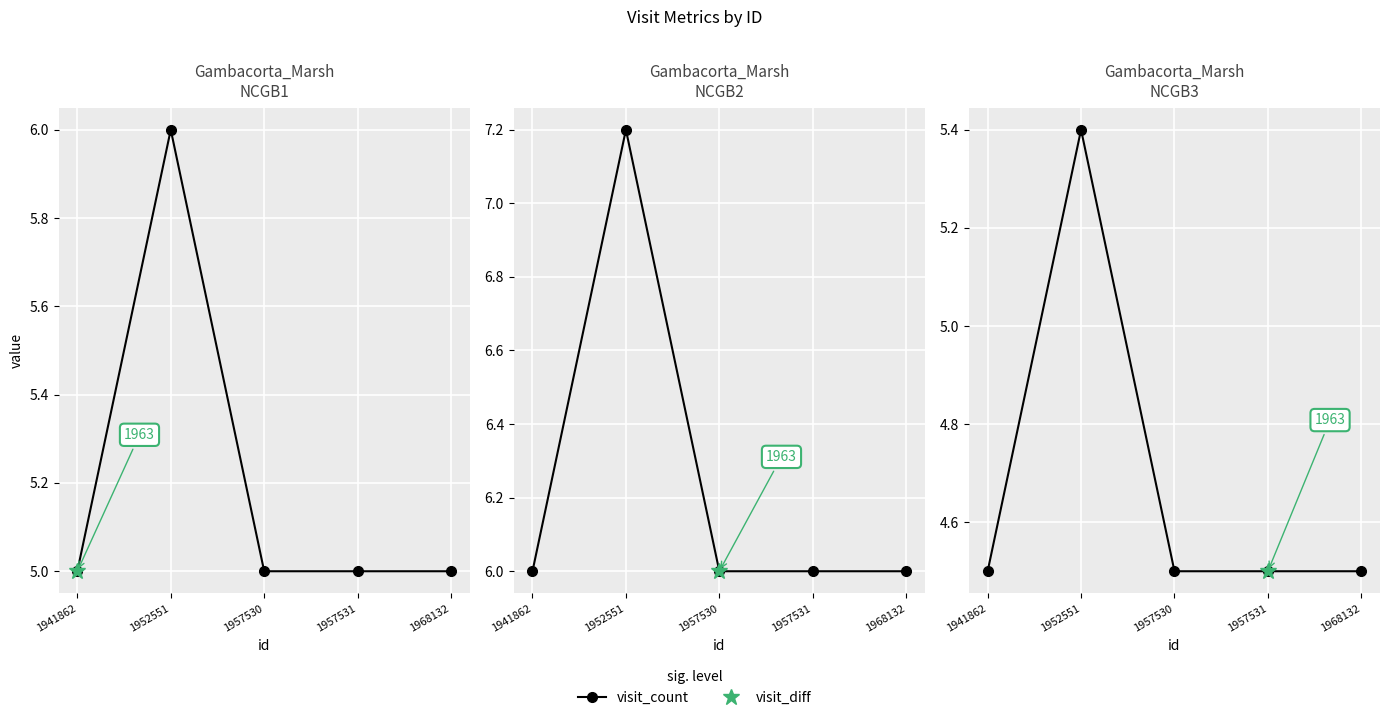

The chart shows a value of 4.5 at 1968132. True or false?

True